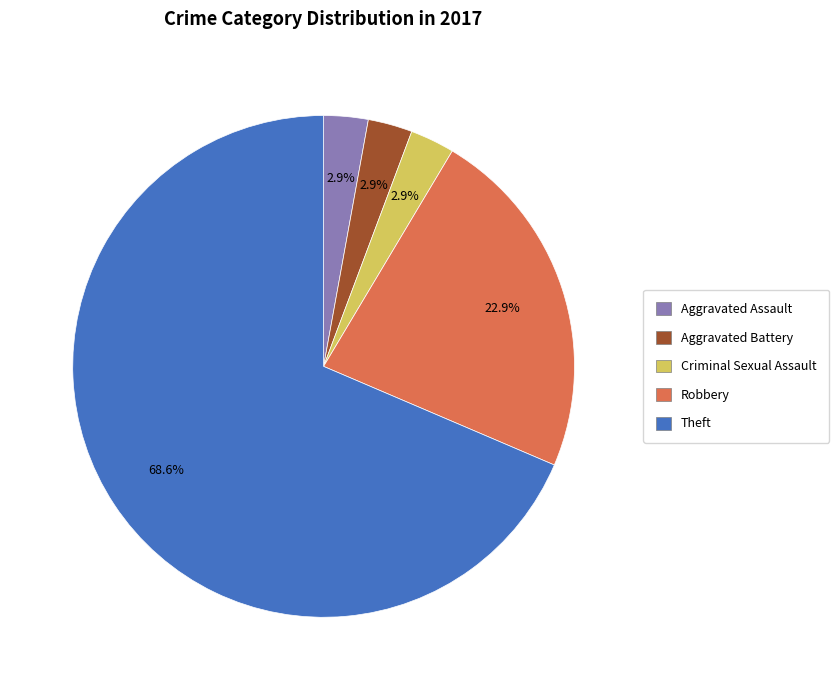

Is there a majority slice in this chart?

Yes